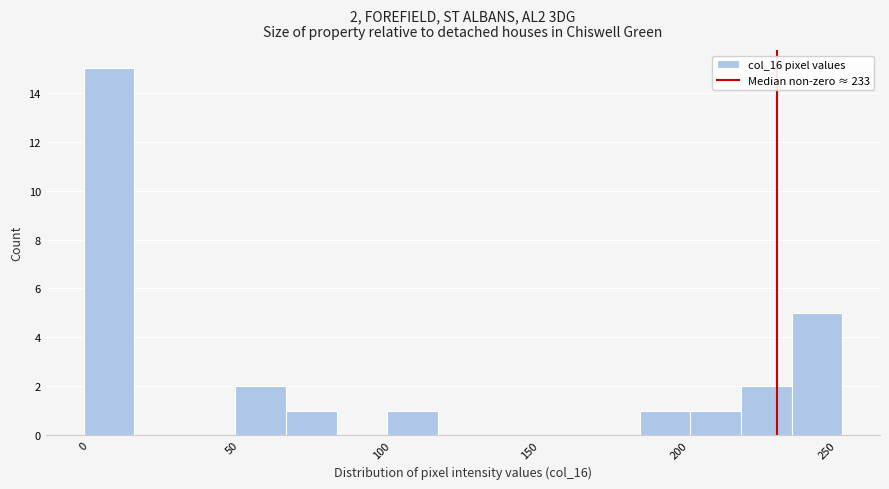

Read against the x-axis, roughly where is the centre of the tallest bar?

10